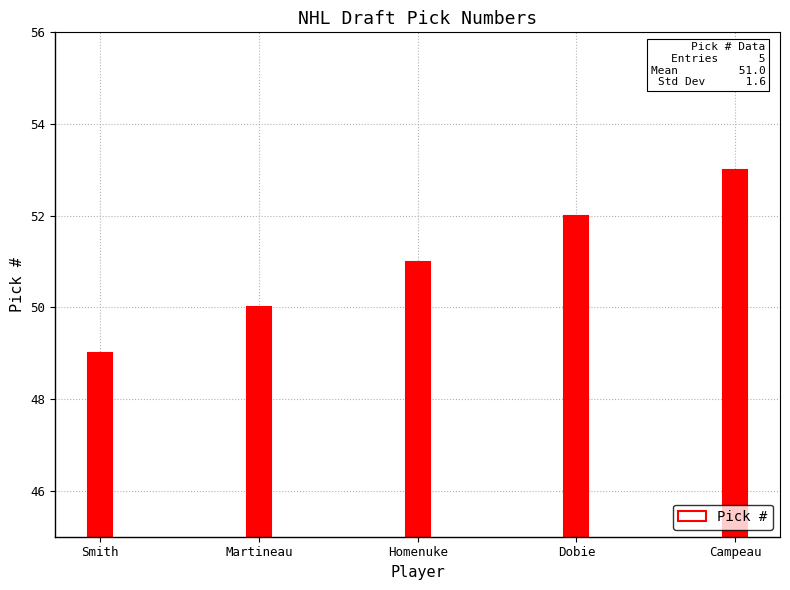

Rank the categories by value from highest to lowest.

Campeau, Dobie, Homenuke, Martineau, Smith